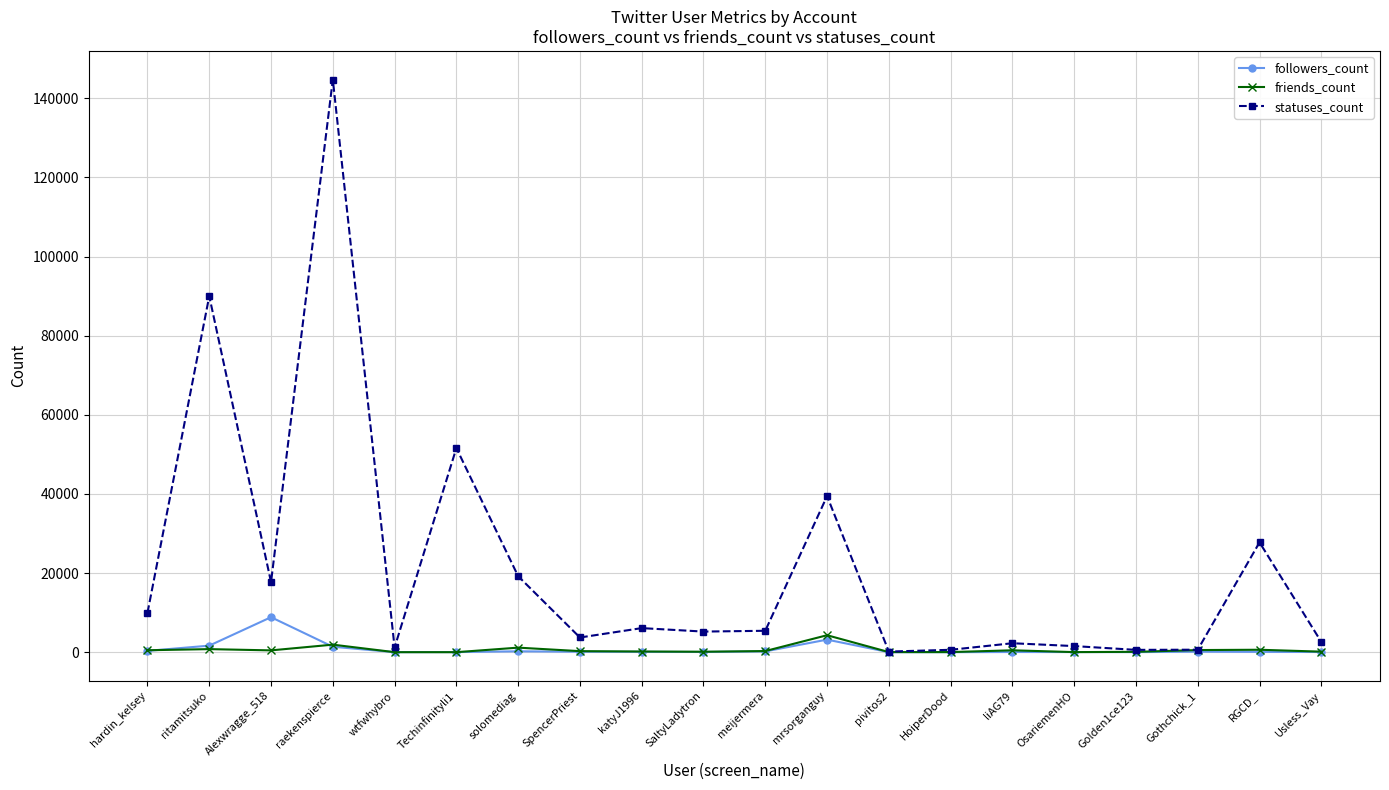

What is the difference between the second highest and minimum values in the followers_count series?

3170